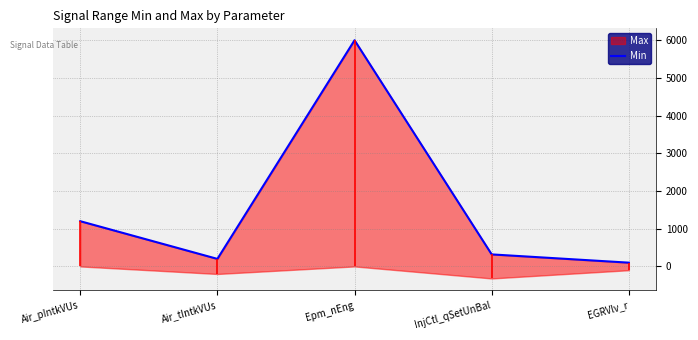

Reading left to right, what are all the values shown in this chart?

Air_pIntkVUs=1200	Air_tIntkVUs=200	Epm_nEng=6000	InjCtl_qSetUnBal=319	EGRVlv_r=100